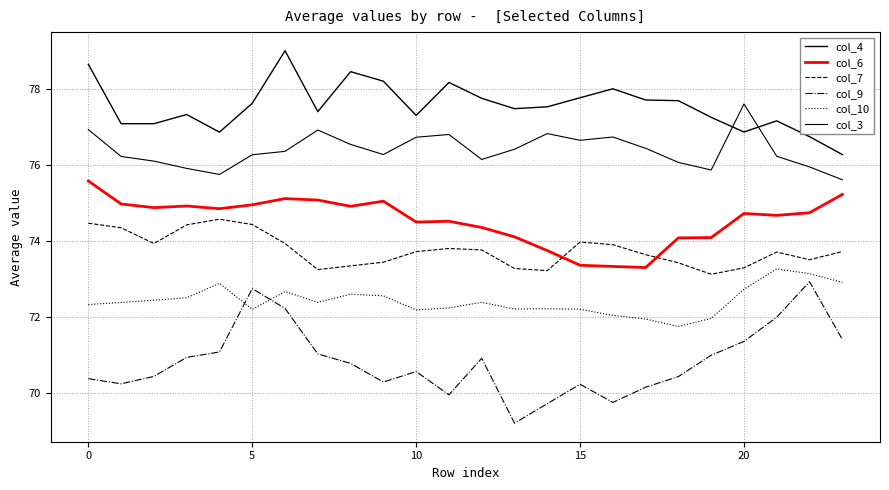

True or false: col_9 and col_3 intersect in this chart.

False